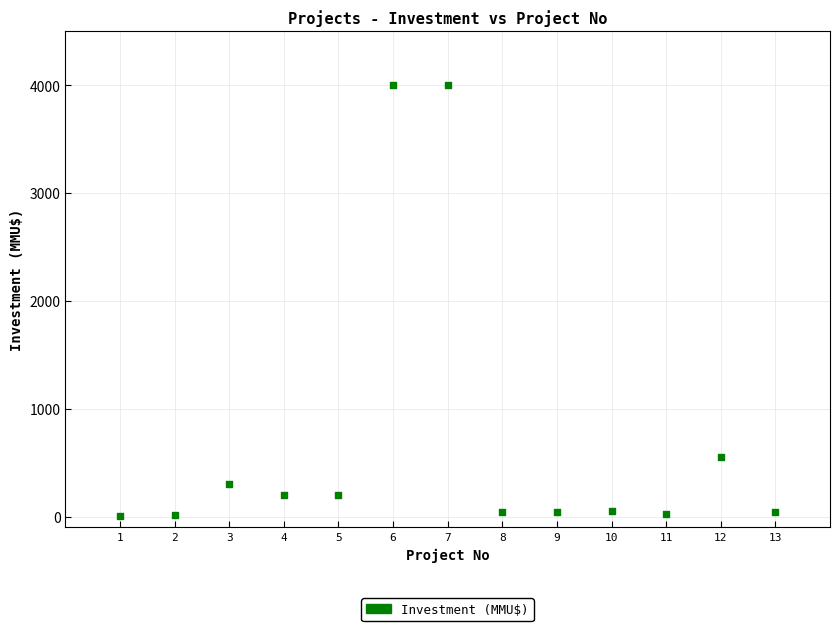

What is the range of X values (max minus min)?

12.0